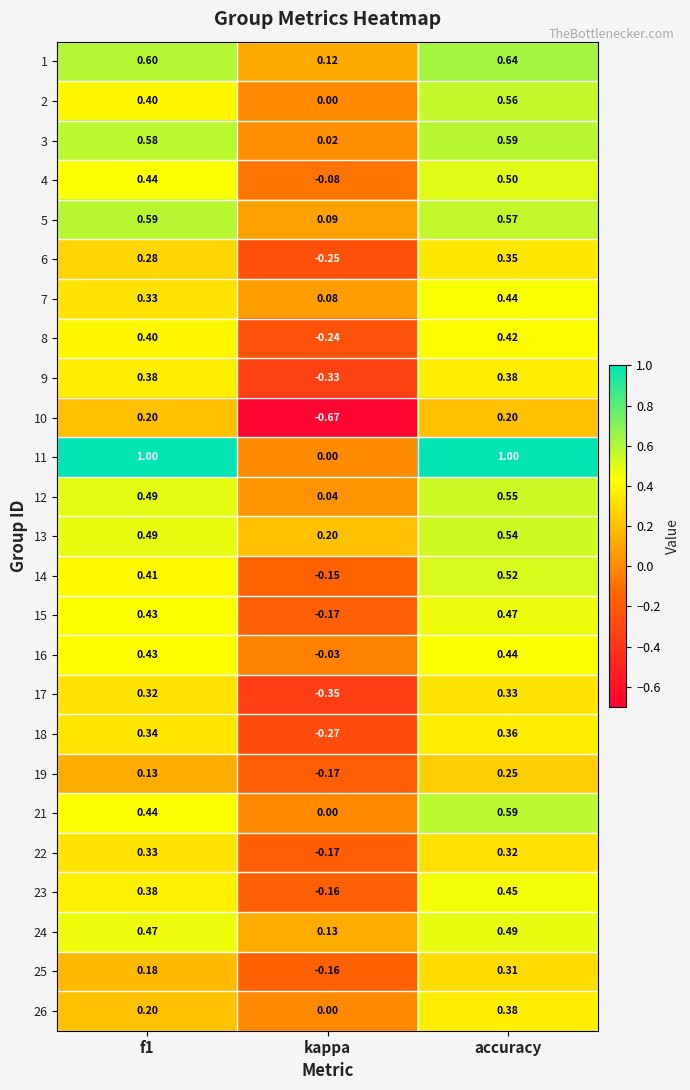

Which label corresponds to the smallest value in the chart?

kappa